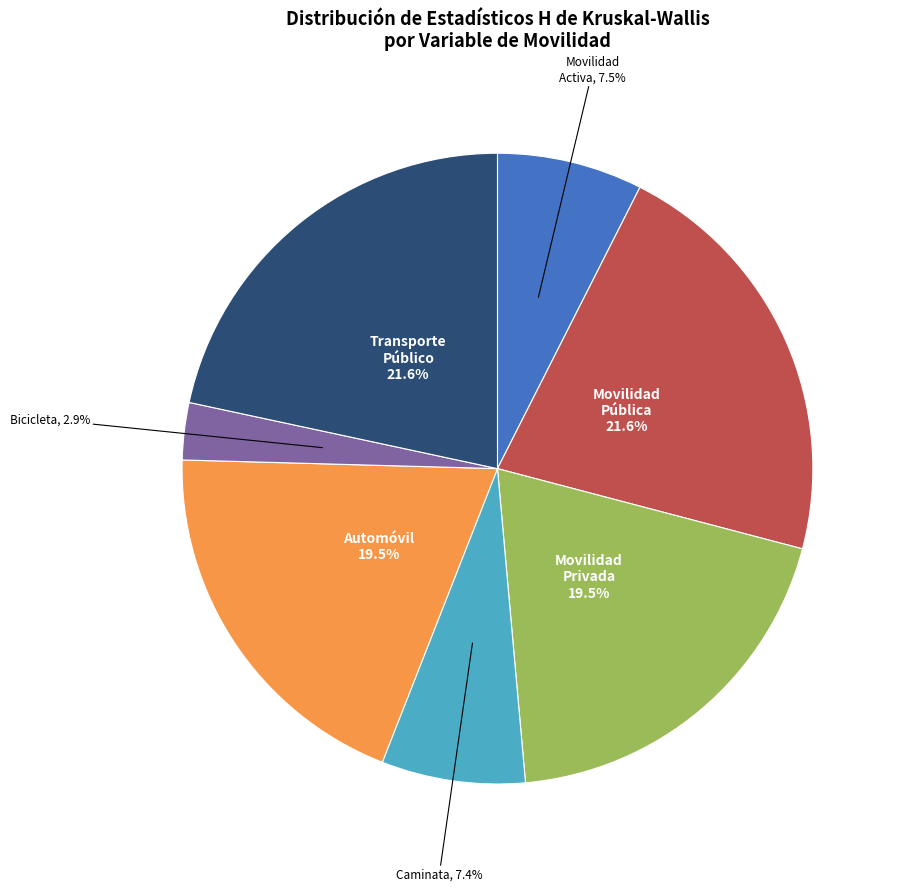

Is there any slice that represents more than half of the pie?

No